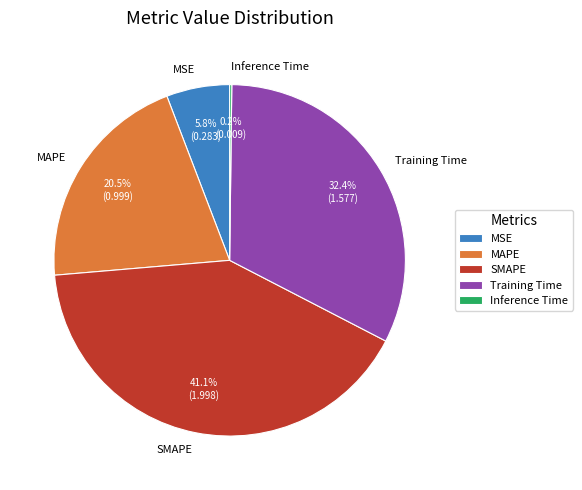

Combined, what portion of the pie is SMAPE and Training Time?

73.5%